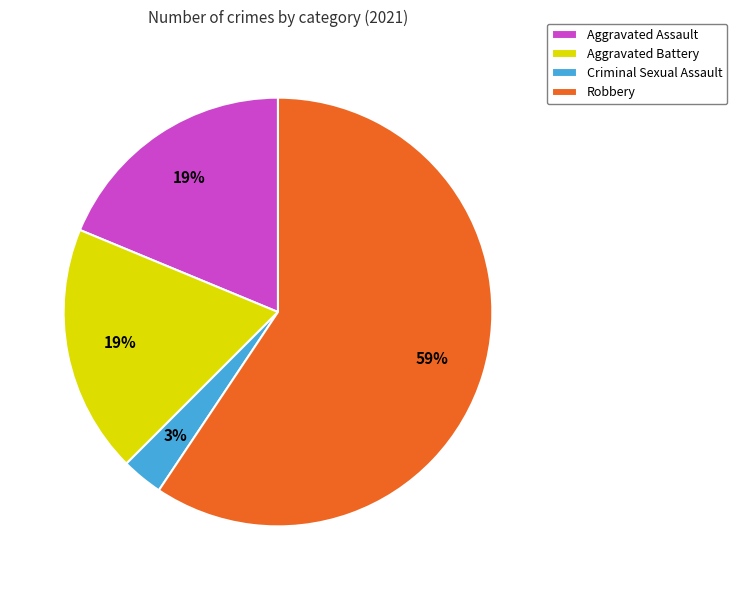

True or false: Robbery accounts for 53% of the total.

False